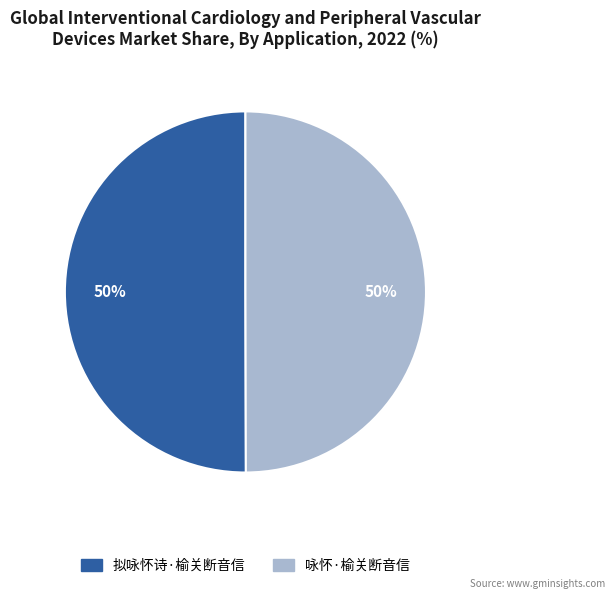

To the nearest percent, what is the combined percentage of 咏怀·榆关断音信 and 拟咏怀诗·榆关断音信?

100%